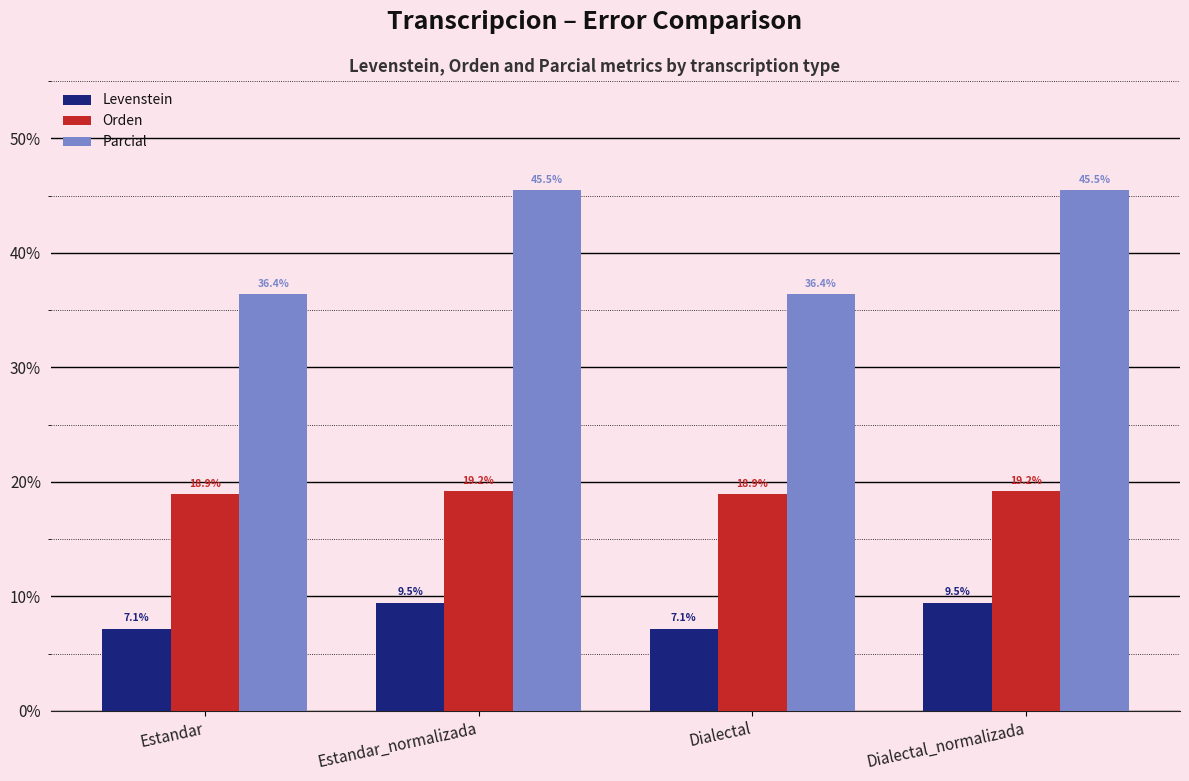

Rank the series by their maximum value, from highest to lowest.

Parcial, Orden, Levenstein